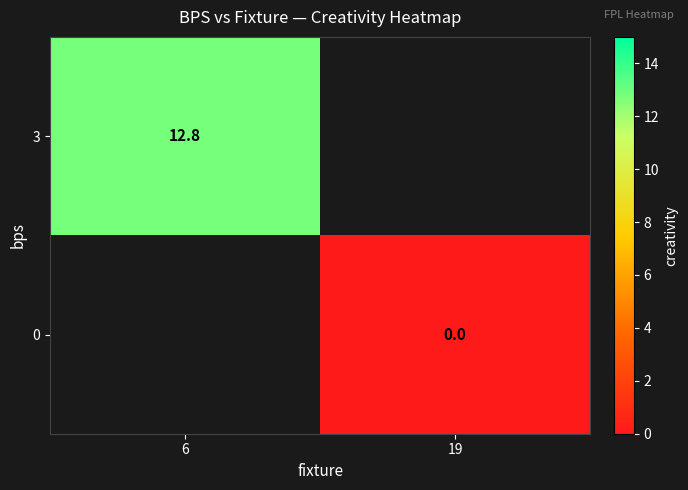

True or false: 3 has a value of 17.9 at 6.

False